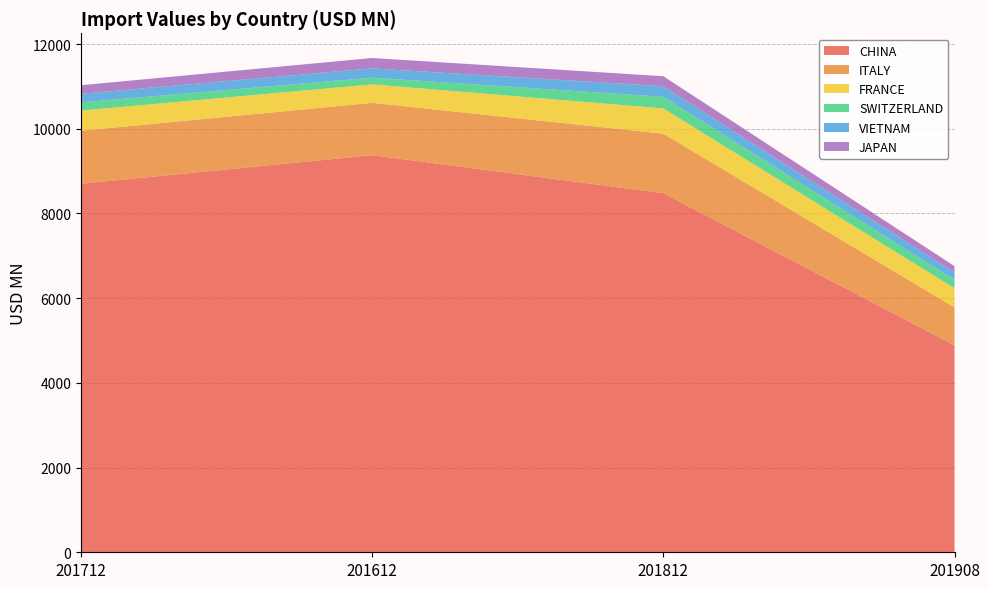

Reading left to right, list all the values displayed in this chart.

CHINA: 201712=8702.7	201612=9376.5	201812=8478.6	201908=4886.5
ITALY: 201712=1250.6	201612=1236.2	201812=1405.2	201908=895.9
FRANCE: 201712=476.6	201612=435.4	201812=597.0	201908=451.8
SWITZERLAND: 201712=193.9	201612=159.0	201812=273.8	201908=197.4
VIETNAM: 201712=202.2	201612=219.0	201812=249.4	201908=173.8
JAPAN: 201712=202.5	201612=245.1	201812=237.0	201908=151.2